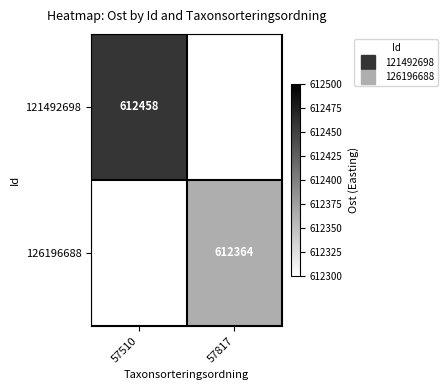

List the labels in order of 121492698 value, smallest first.

57510, 57817